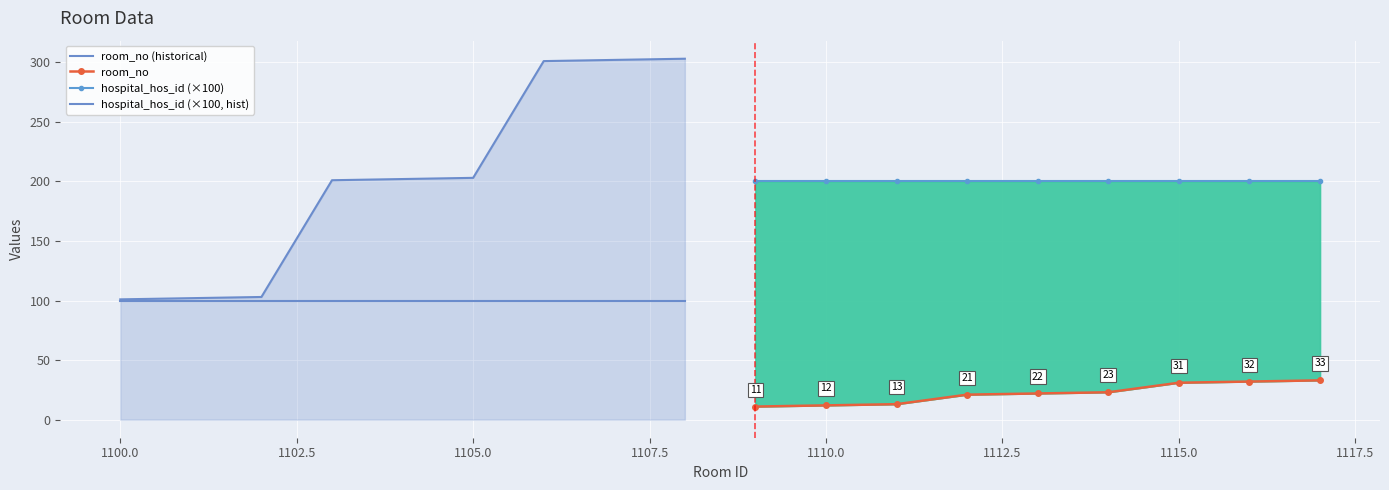

What is the difference between the maximum and minimum values in the room_no series?

22